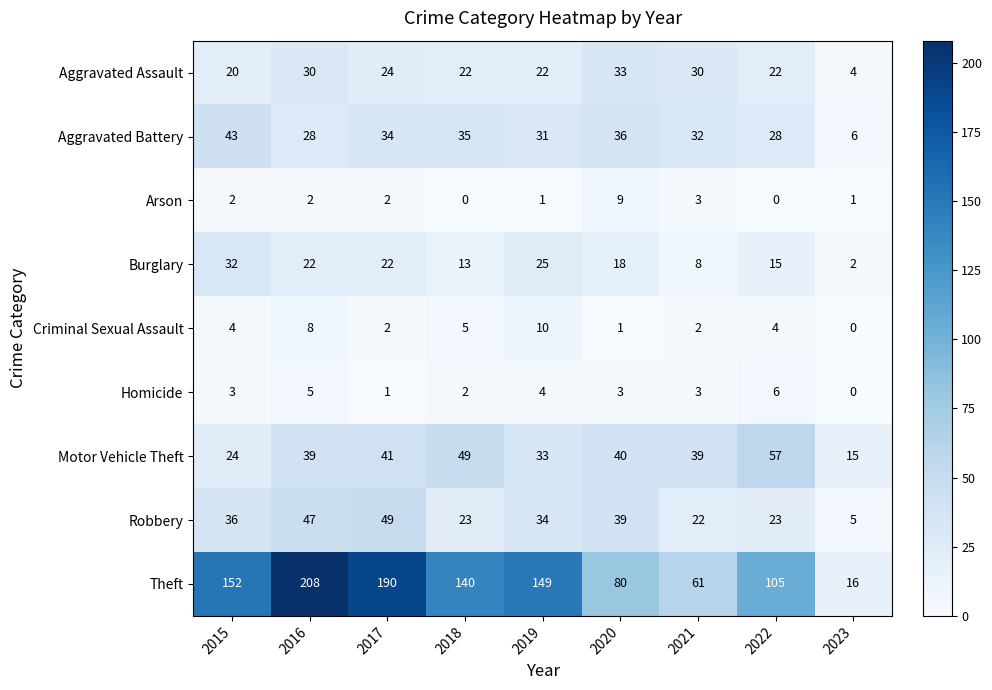

Which series changed the most between 2020 and 2023?

Theft